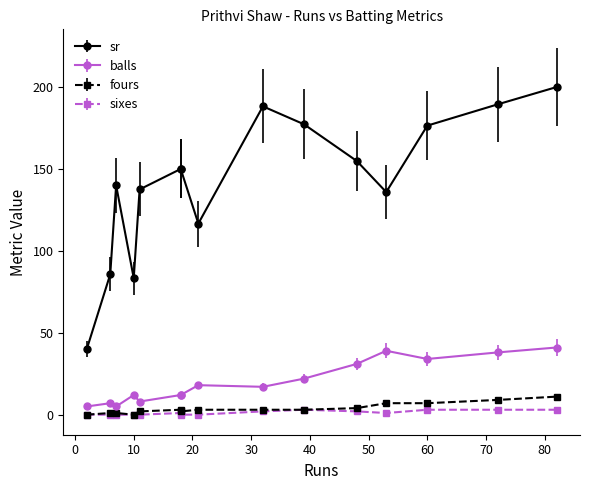

Where is the first local minimum for fours?

10